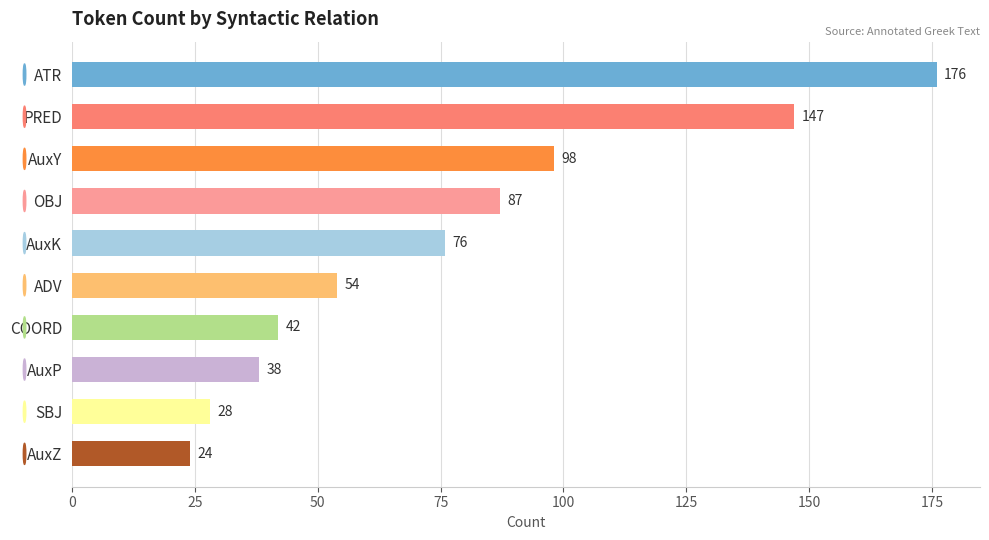

Which has a higher value, AuxP or AuxK?

AuxK